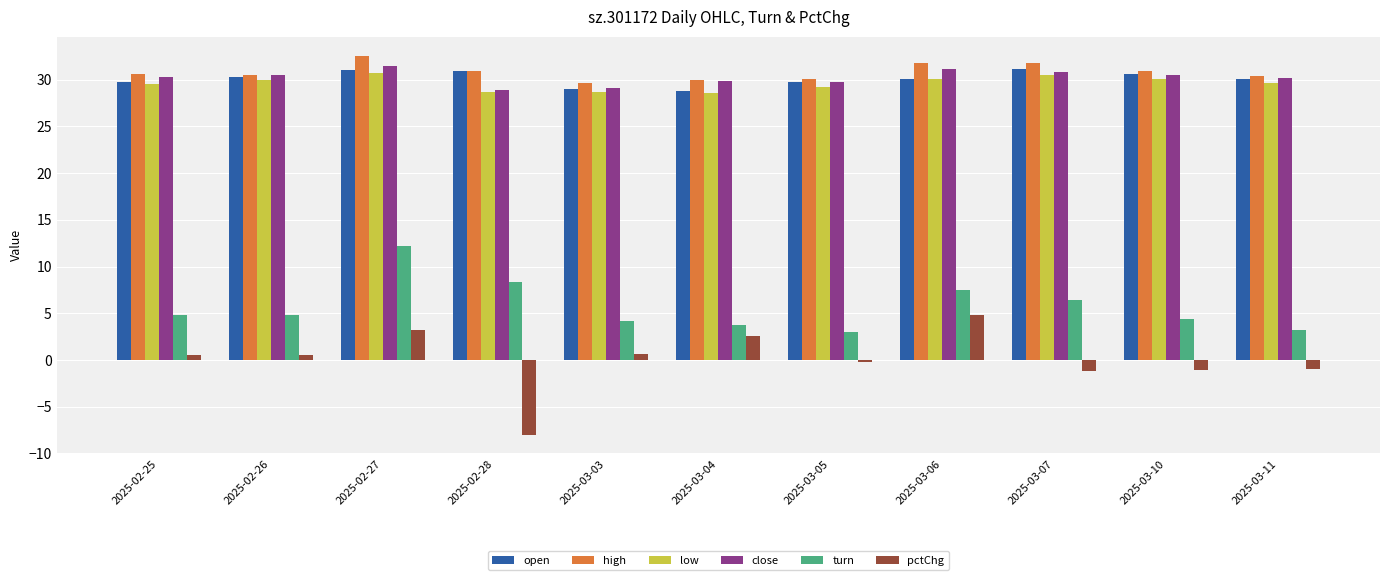

Count the number of categories in the chart.

11